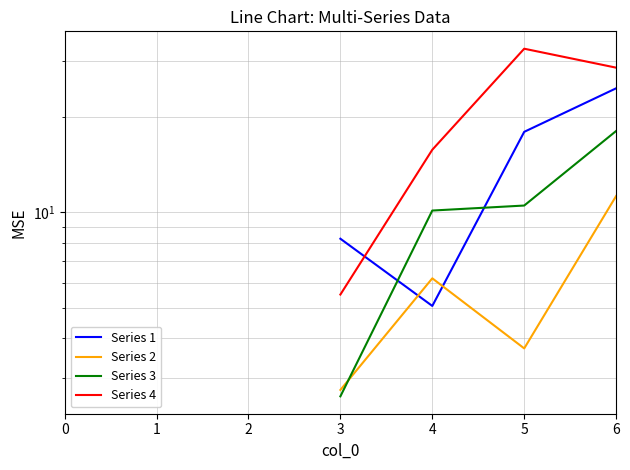

Is the value of Series 1 at 1 greater than the value of Series 2 at 0?

No